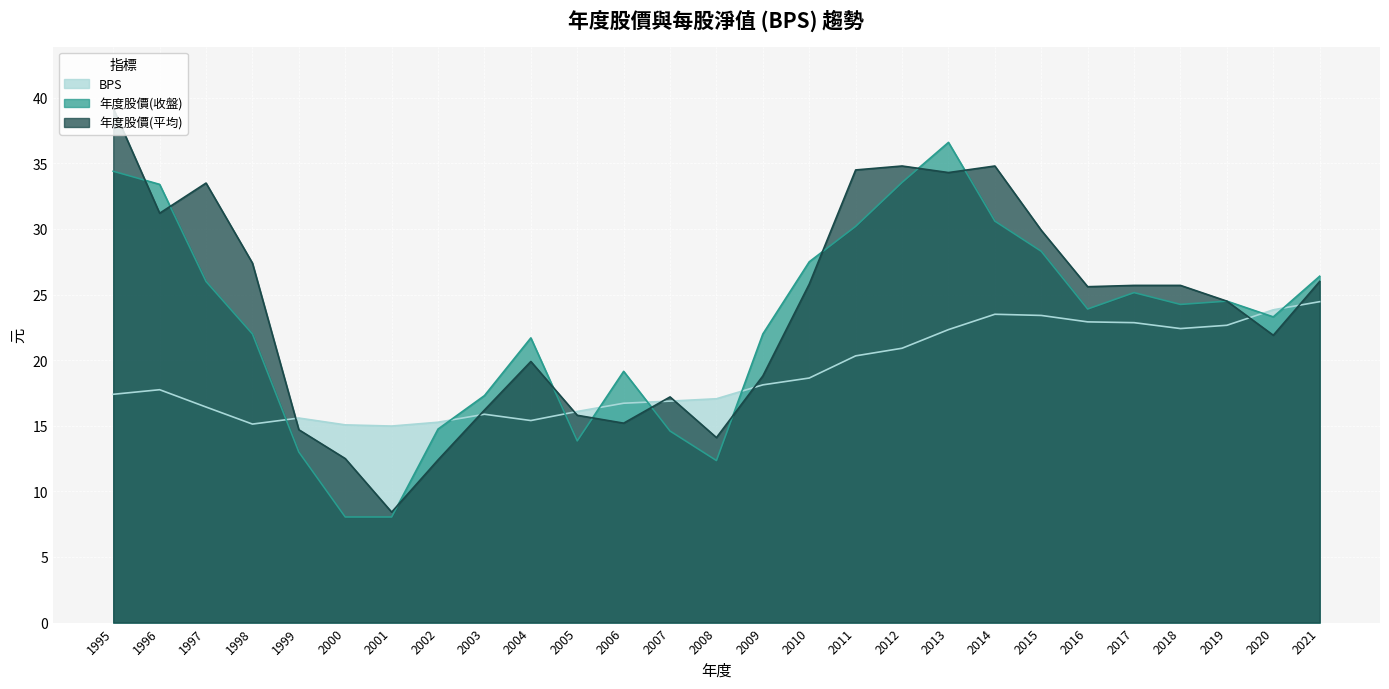

True or false: BPS and 年度股價(收盤) cross at least once.

True